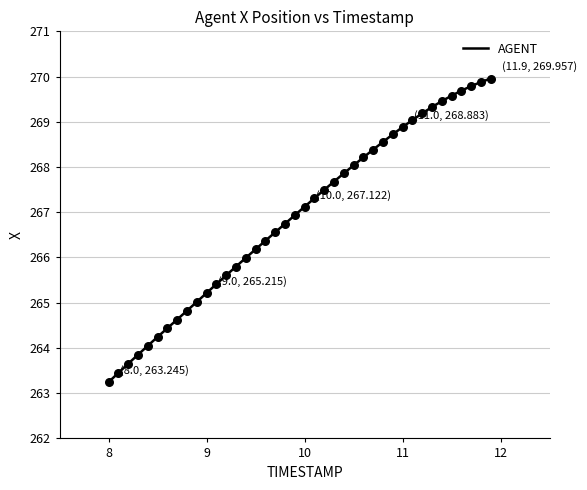

What is the maximum value shown in the chart?

270.0